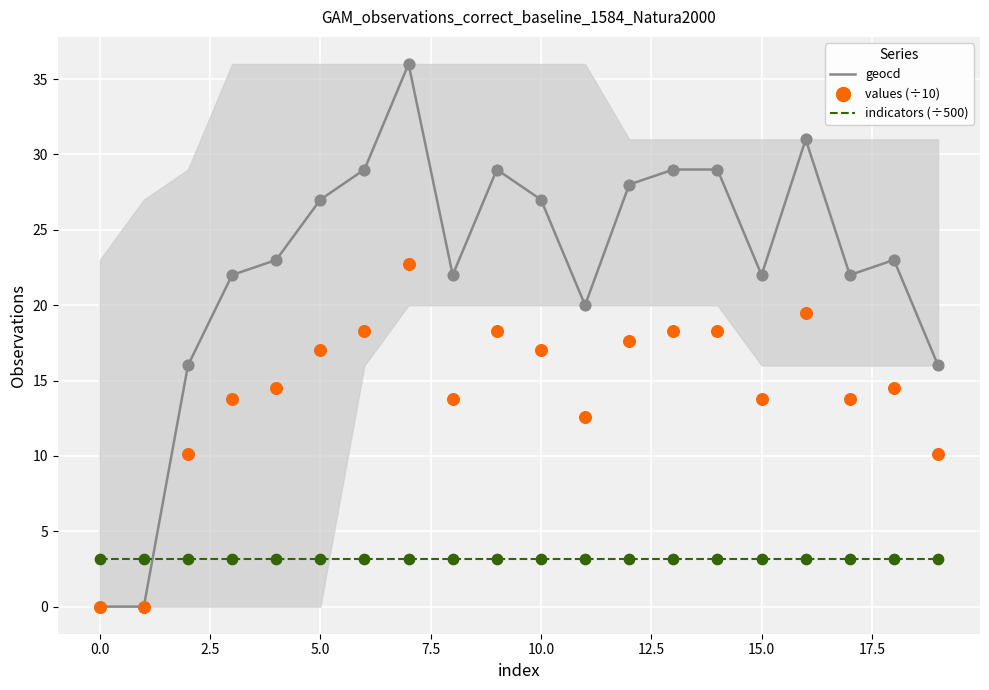

Which series has the largest total across all categories?

geocd